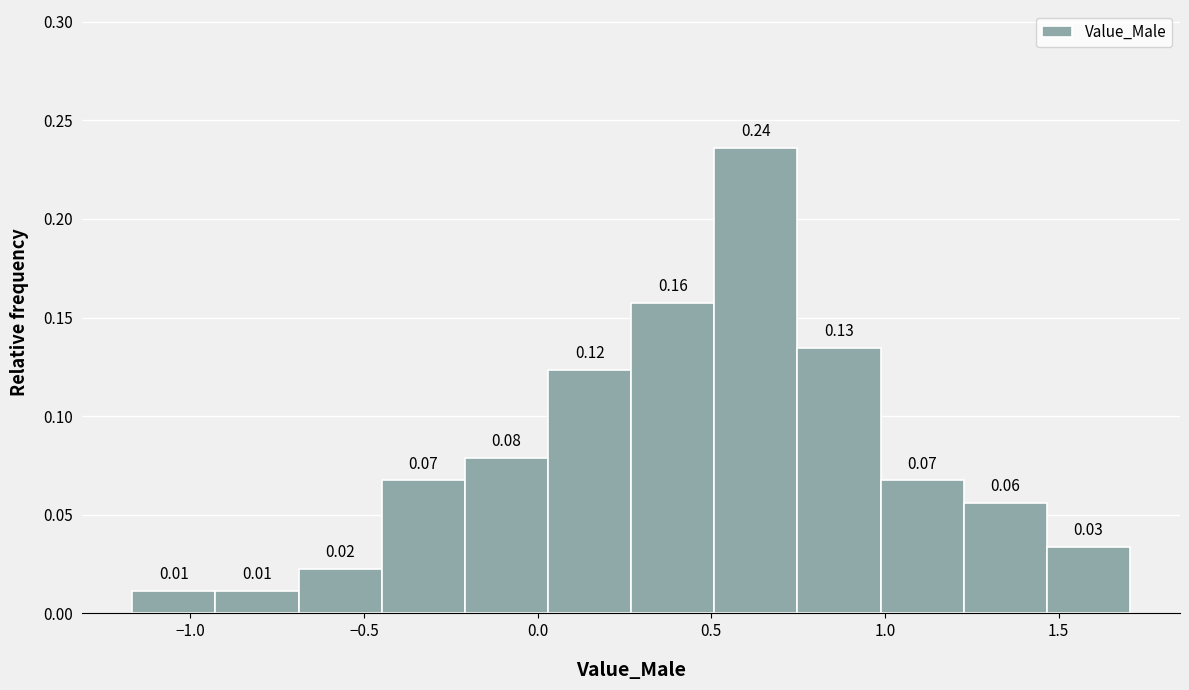

Which range on the x-axis has the tallest bar?

0.50 to 0.75